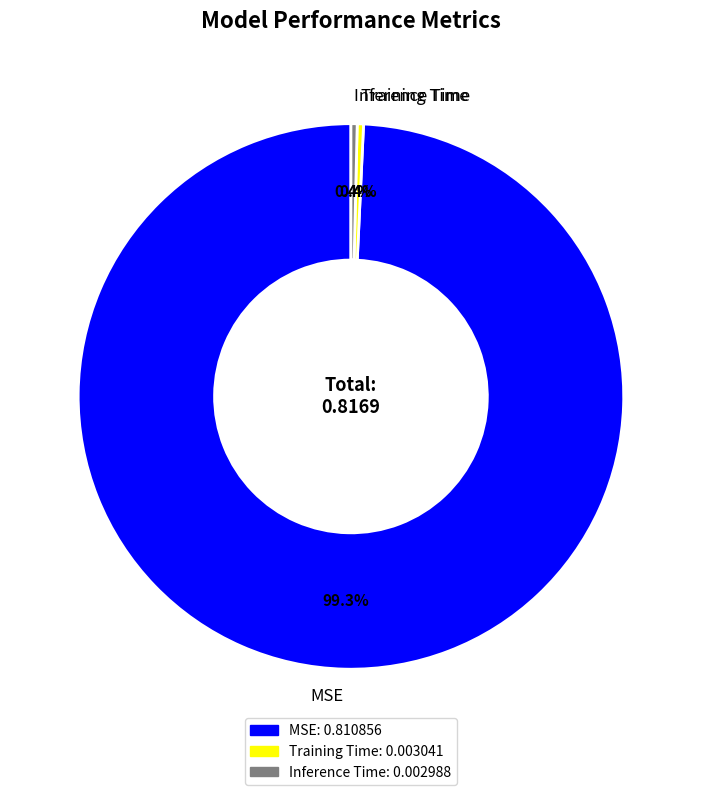

Which category has the biggest portion of the pie?

MSE